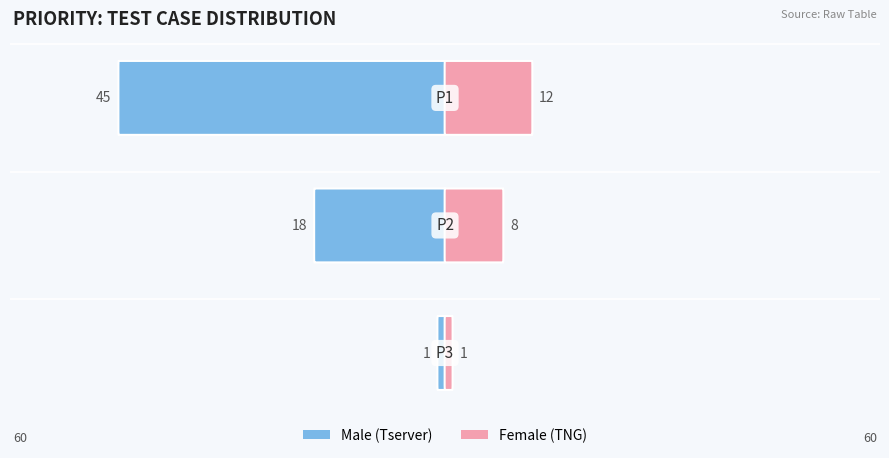

What is the lowest value of the Male series?

1